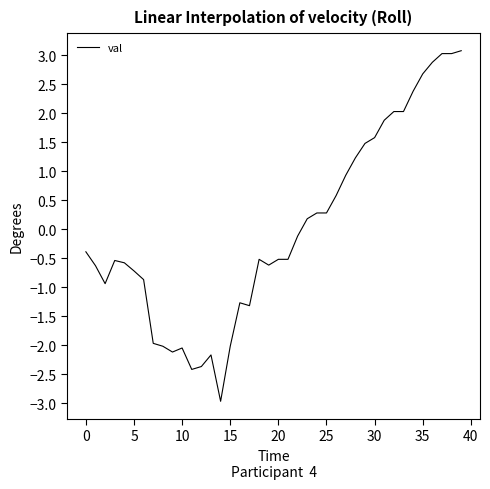

What is the maximum value shown in the chart?

3.1